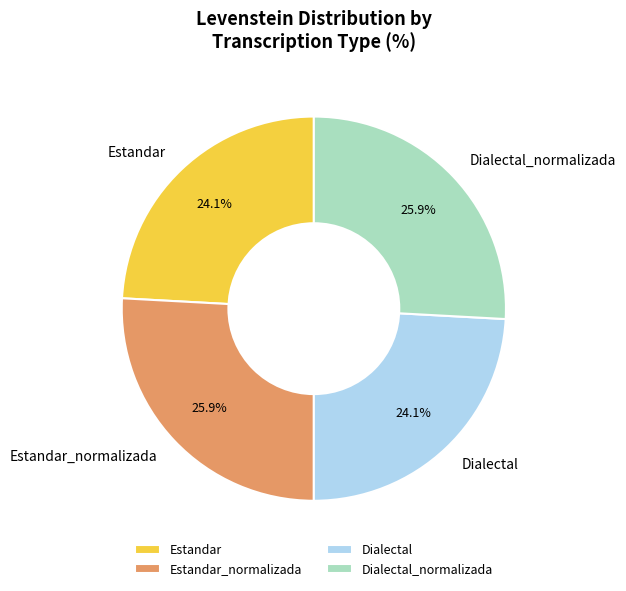

To the nearest percent, what portion does Dialectal_normalizada represent?

26%